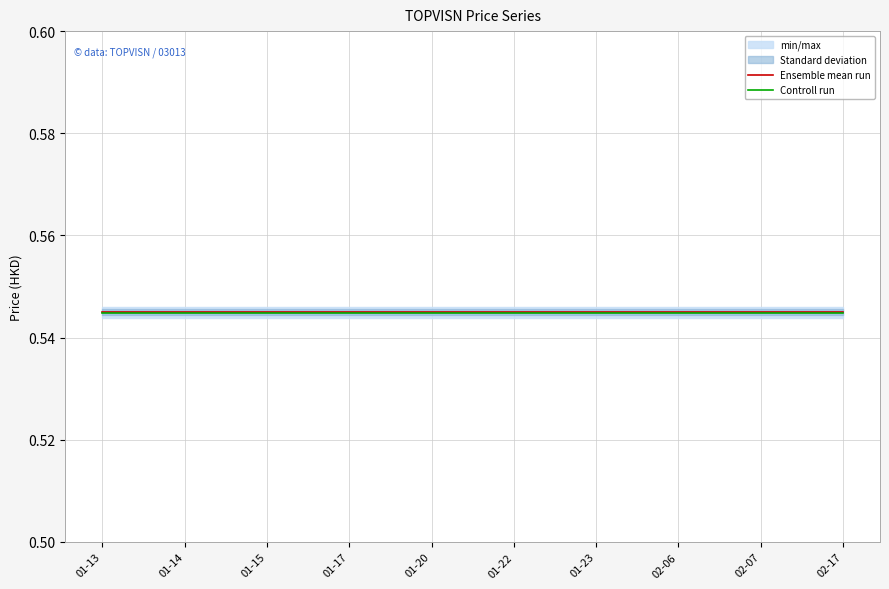

At which label does Controll run reach its minimum?

01-13